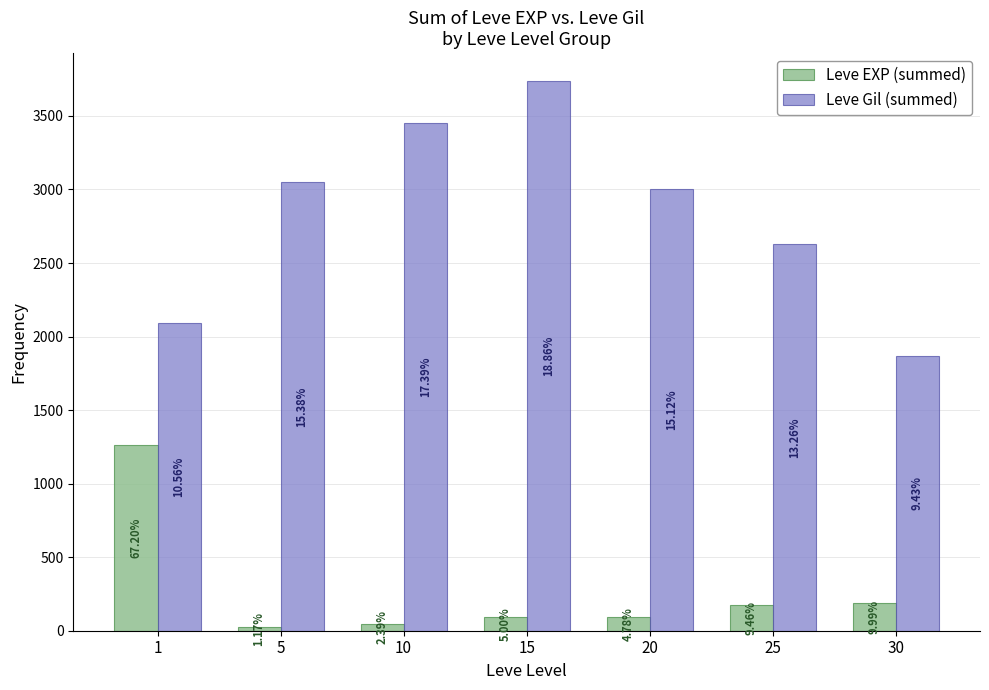

How many bars are there in each group?

2